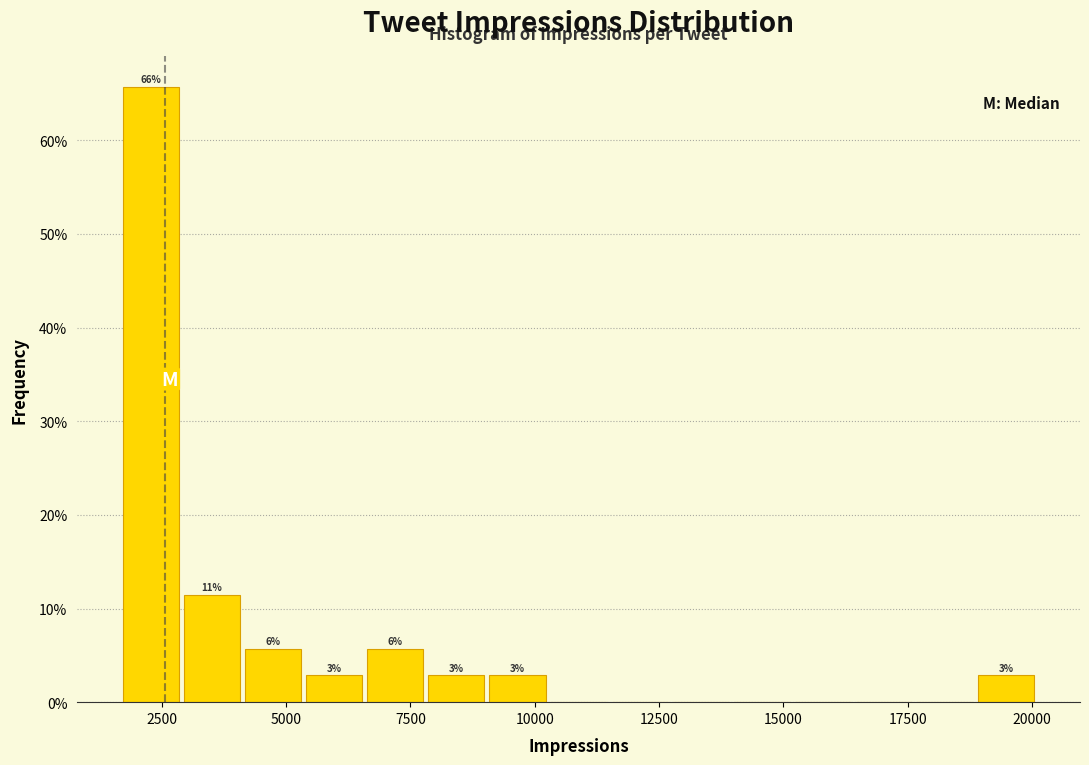

Read against the x-axis, roughly where is the centre of the tallest bar?

2500